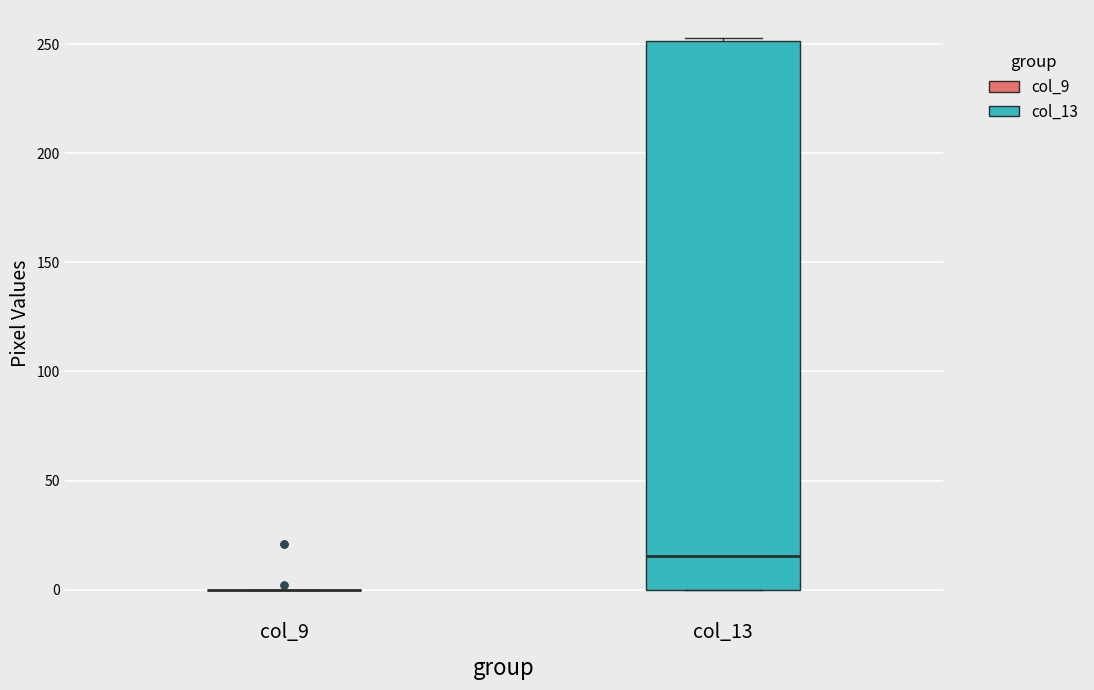

Reading left to right, transcribe this box plot: for each box, give where its median line is, the range the box spans, and where its two whiskers end, as read against the y-axis. The values are not printed on the chart, so give them approximately, as read against the axis.

col_9: box collapsed to a line at 0, whiskers 0 to 0
col_13: median 15, box 0 to 250, whiskers 0 to 255